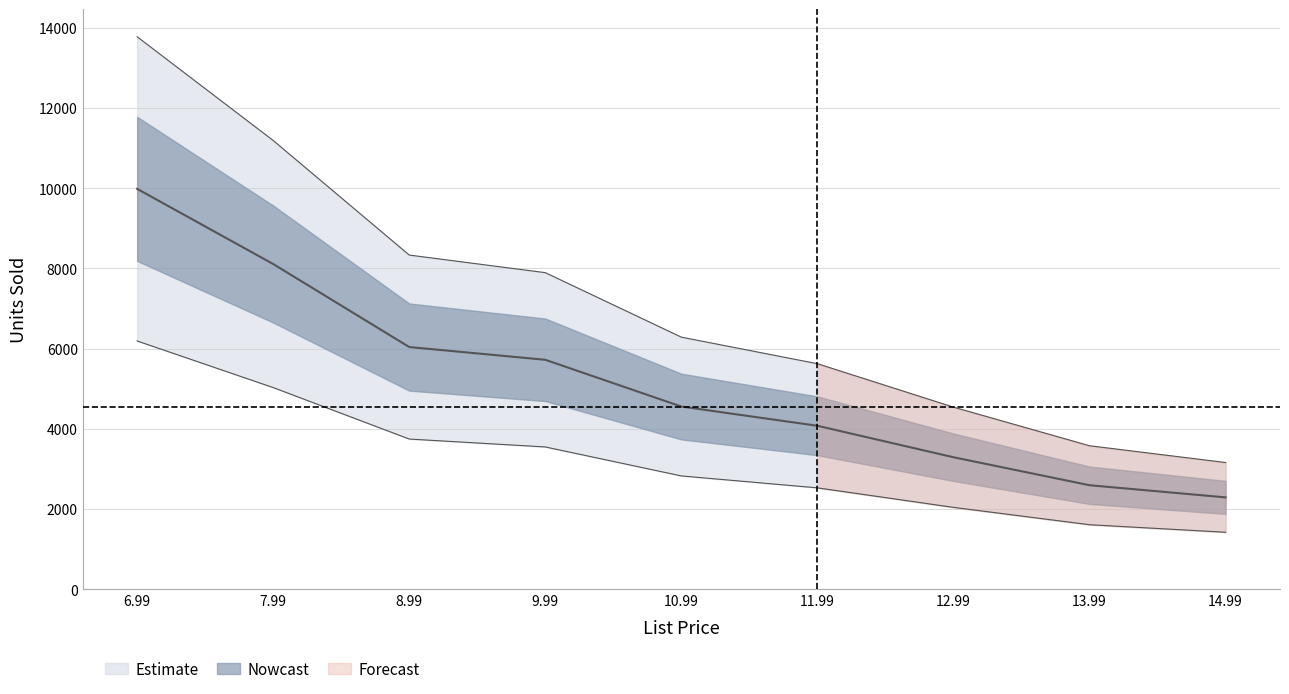

List the labels in order of value, largest first.

6.99, 7.99, 8.99, 9.99, 10.99, 11.99, 12.99, 13.99, 14.99